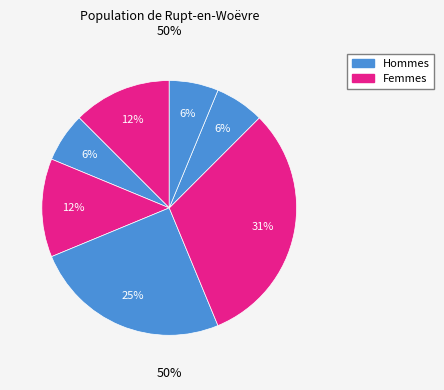

To the nearest percent, what is the average slice percentage?

14%